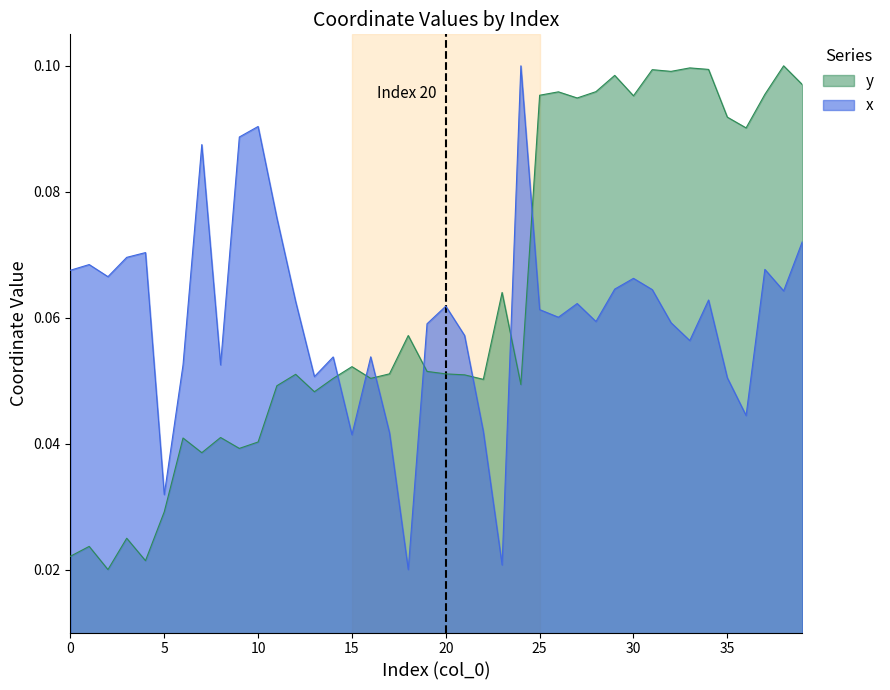

What is the sum of the y values at 11 and 18?

0.1